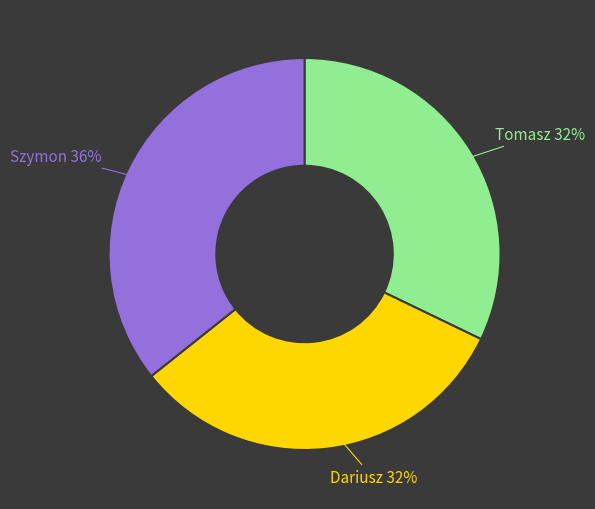

Combined, do Tomasz and Szymon account for over 50%?

Yes